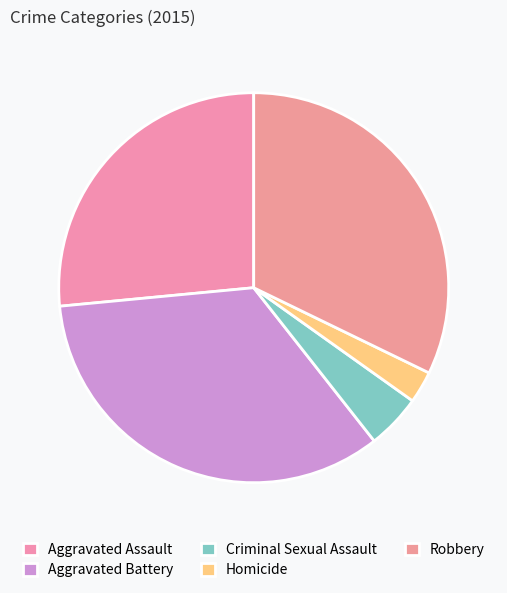

Which has a higher value, Robbery or Aggravated Battery?

Aggravated Battery